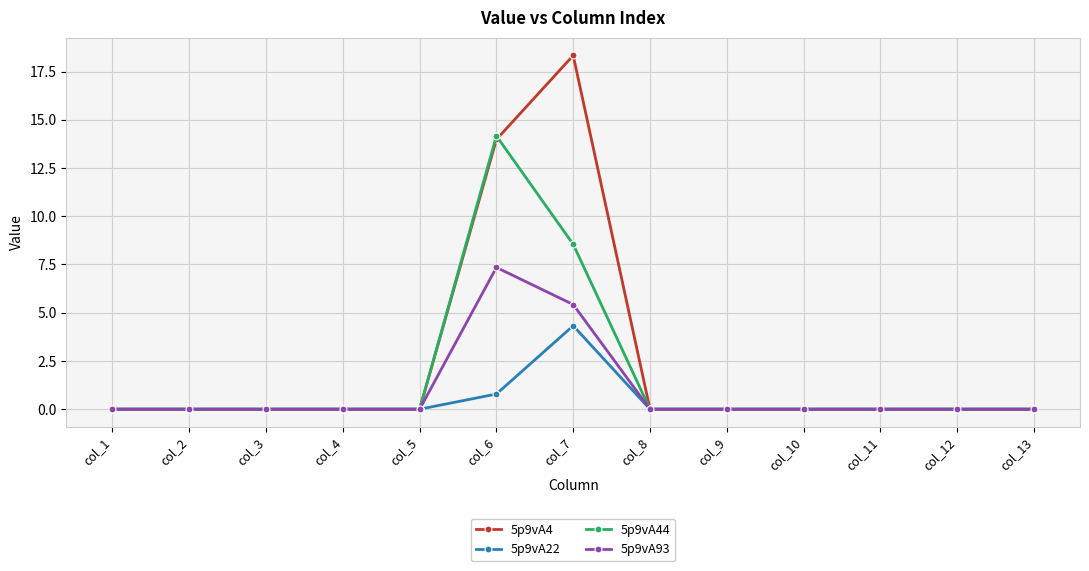

At which label is 5p9vA4 closest to 9?

col_6